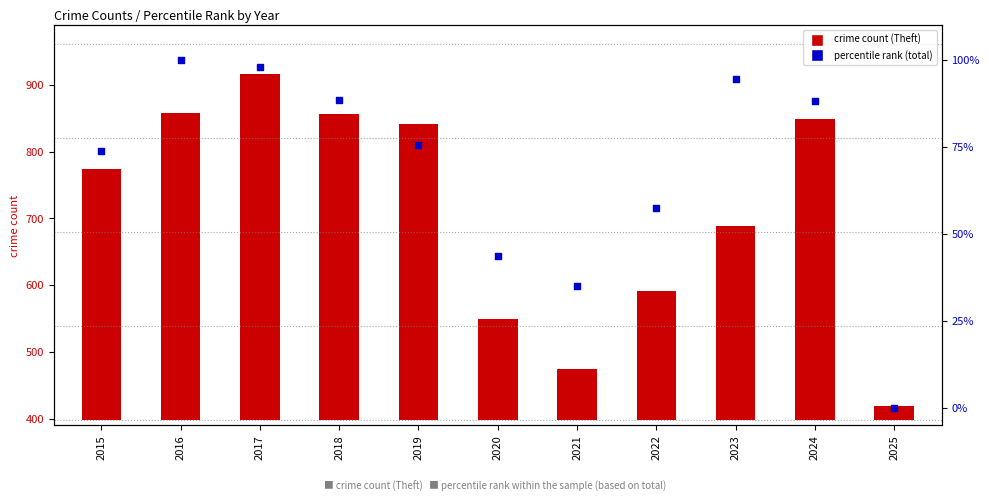

What is the change in value from 2017 to 2020?

-54.4